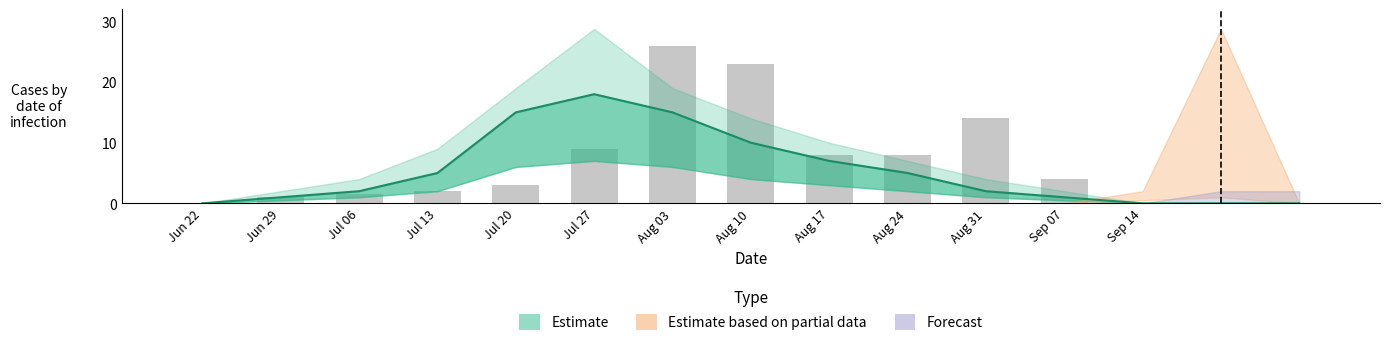

Between Aug 24 and 13, which is larger?

Aug 24